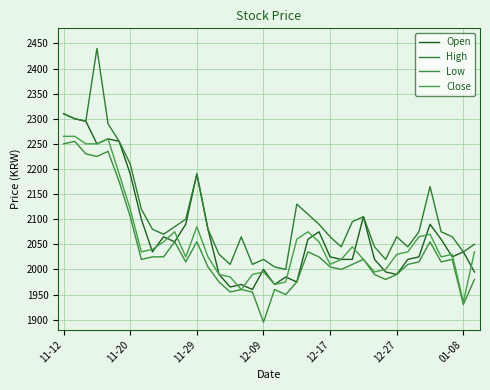

Which series has the largest range (max minus min)?

High